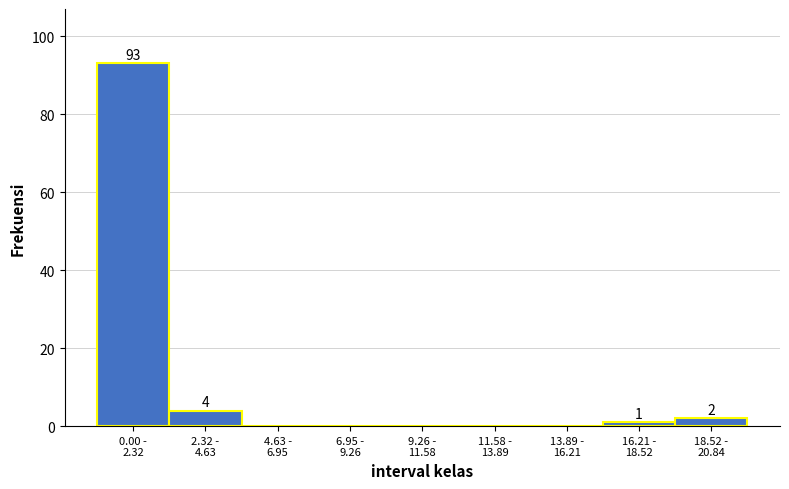

What is the sum of all values?

100